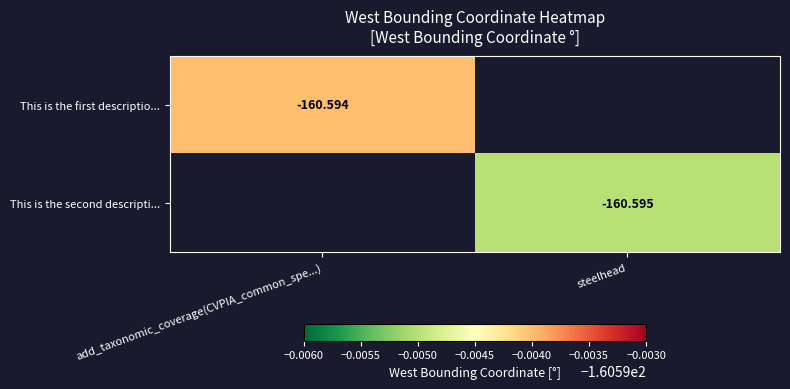

What is the greatest value displayed?

-160.6